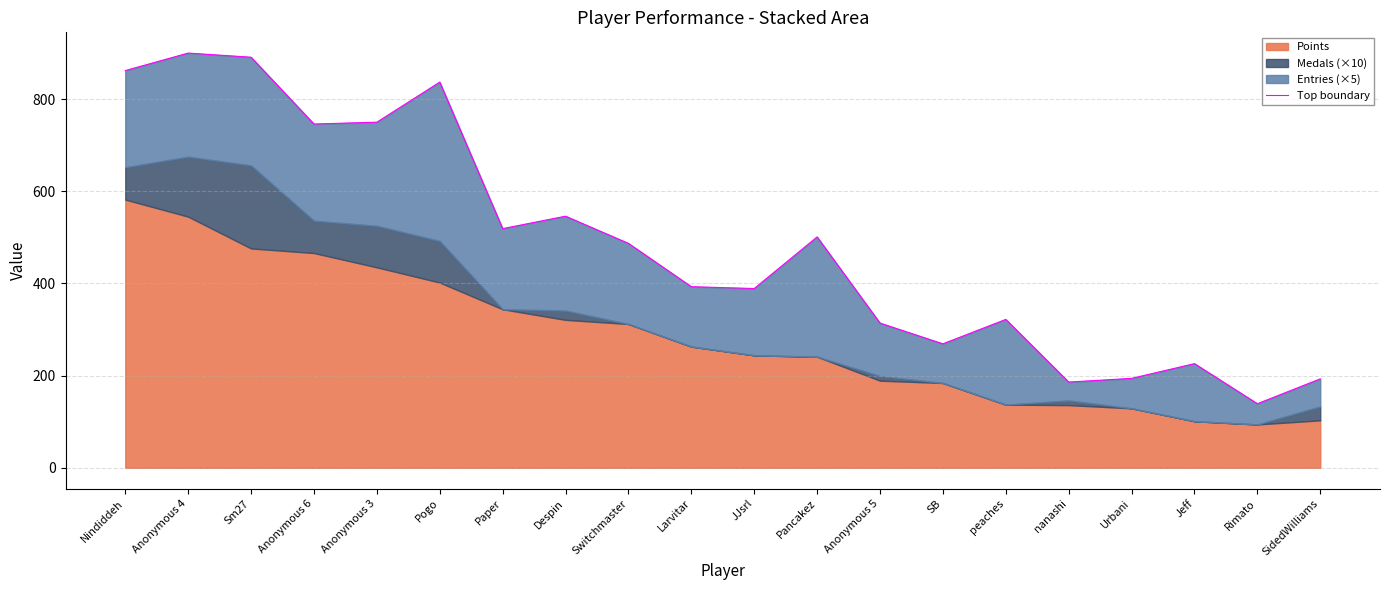

What is the ratio of the value at Nindiddeh to the value at nanashi?

4.6